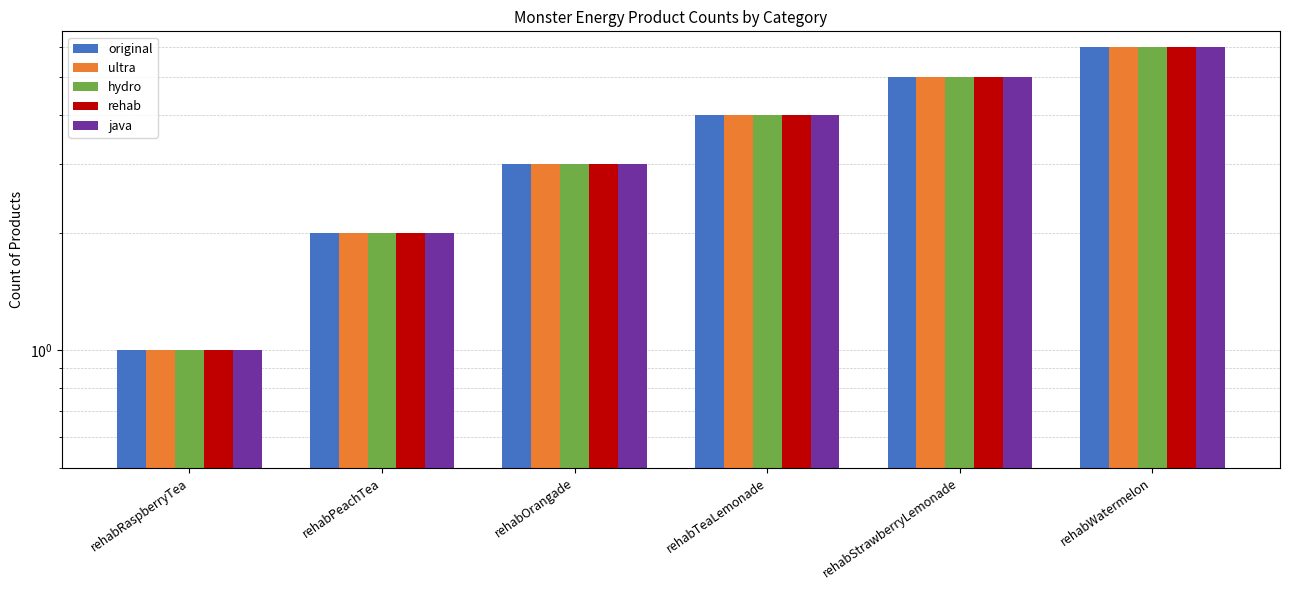

What is the sum of the hydro values at rehabStrawberryLemonade and rehabRaspberryTea?

6